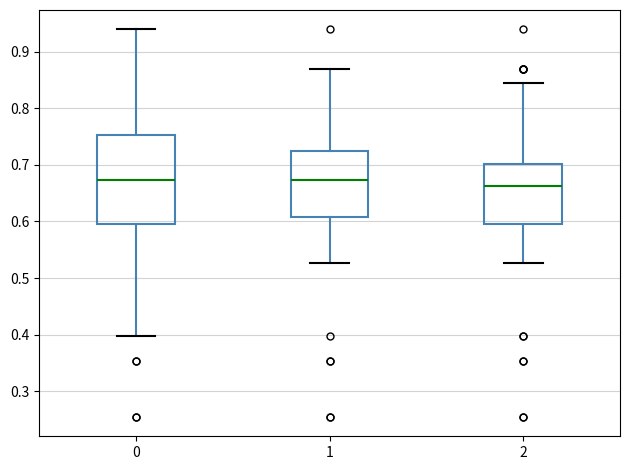

Which box's median line is the lowest?

2